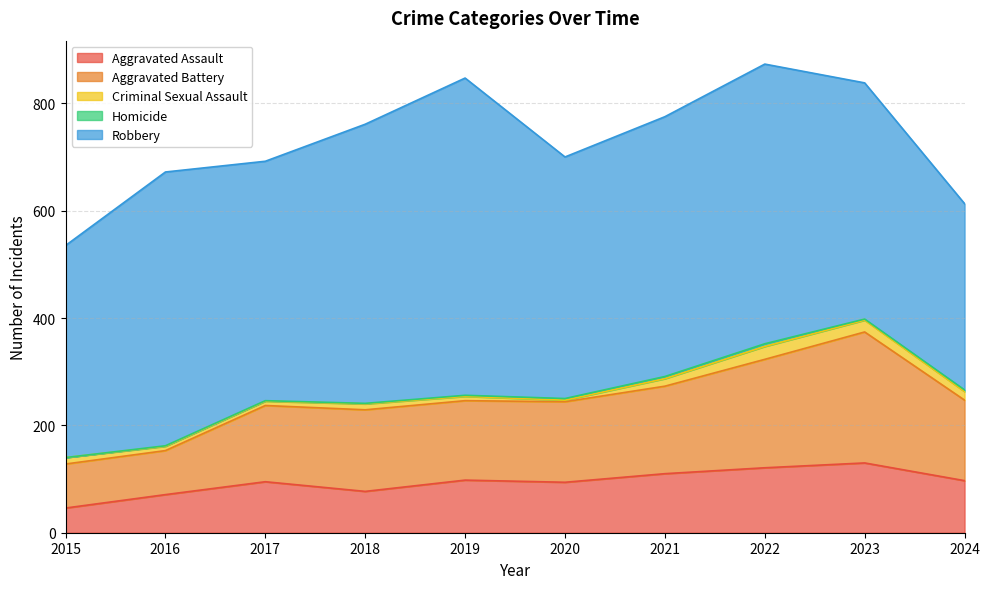

What is the difference between the maximum and minimum values in the Aggravated Battery series?

162